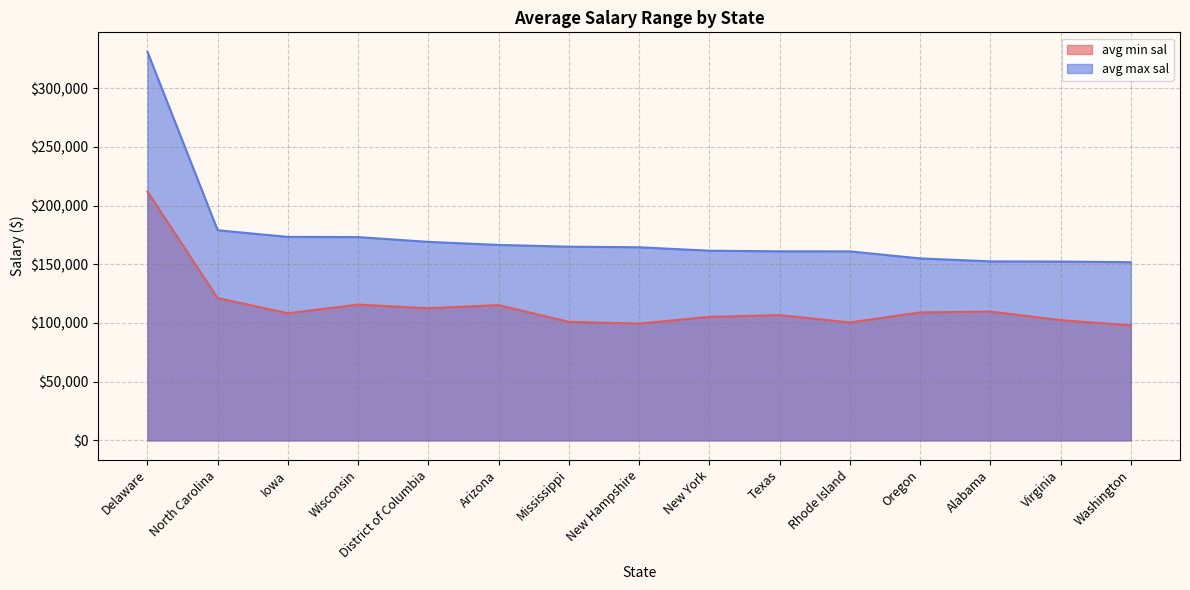

Reading left to right, transcribe all the data shown in this chart.

avg min sal: Delaware=212000.0	North Carolina=121222.2	Iowa=108333.3	Wisconsin=115666.7	District of Columbia=112600.0	Arizona=115250.0	Mississippi=101000.0	New Hampshire=99500.0	New York=105255.3	Texas=106722.2	Rhode Island=100500.0	Oregon=109000.0	Alabama=109750.0	Virginia=102464.3	Washington=98071.4
avg max sal: Delaware=331000.0	North Carolina=179000.0	Iowa=173333.3	Wisconsin=173166.7	District of Columbia=169080.0	Arizona=166500.0	Mississippi=165000.0	New Hampshire=164500.0	New York=161574.5	Texas=161055.6	Rhode Island=161000.0	Oregon=155000.0	Alabama=152500.0	Virginia=152321.4	Washington=151785.7